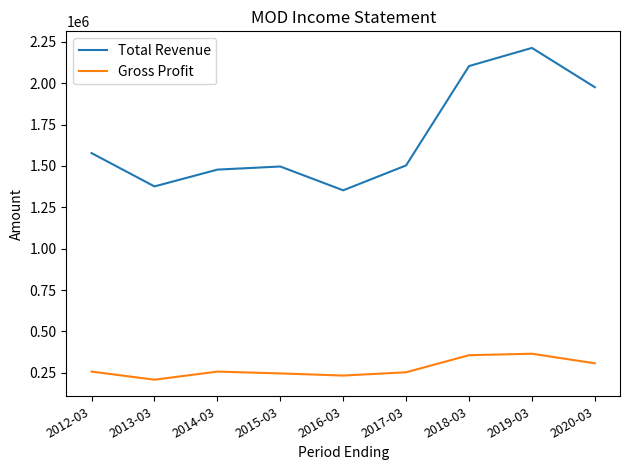

At which category does Total Revenue reach its first local valley?

2013-03